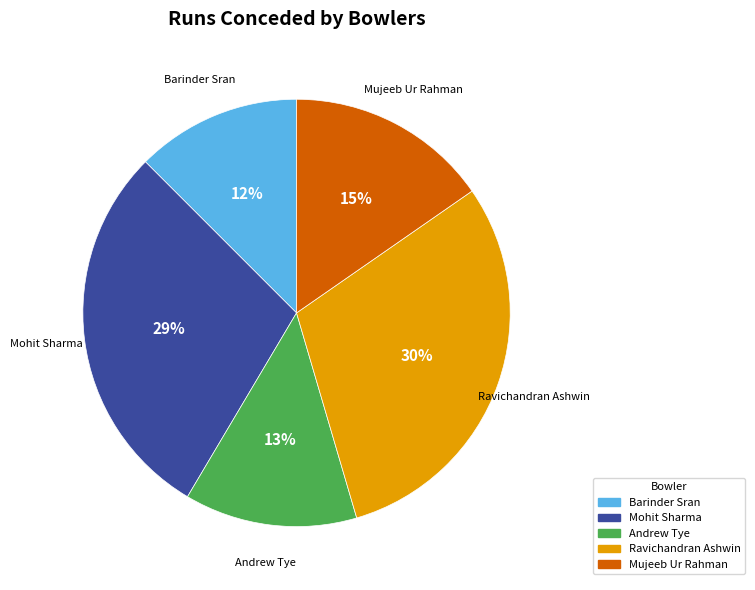

Combined, do Barinder Sran and Ravichandran Ashwin account for over 50%?

No